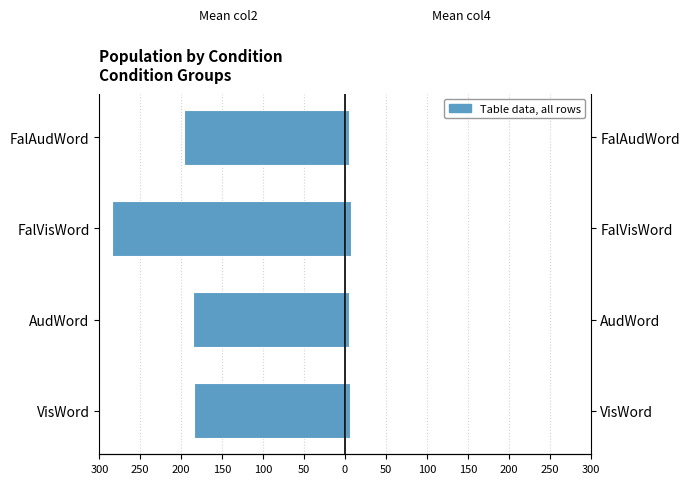

Are the bars grouped side by side (vs. stacked)?

Yes